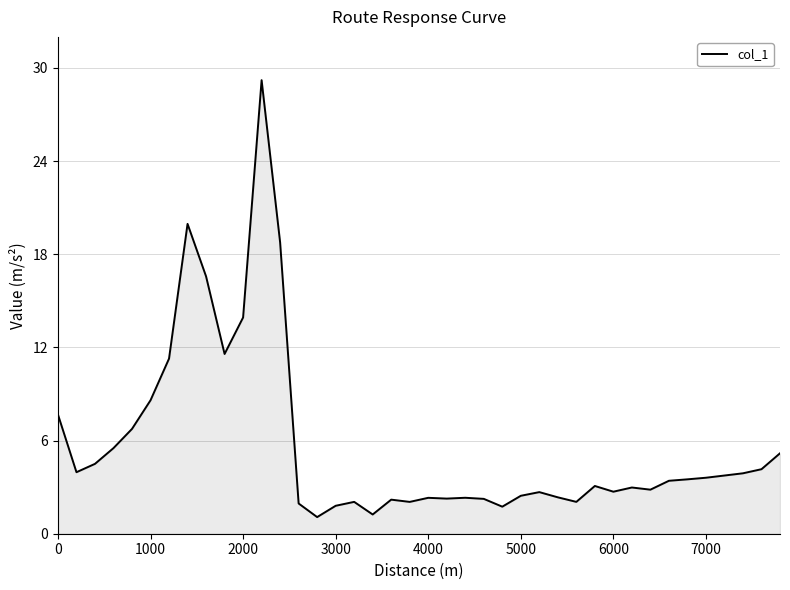

What is the greatest value displayed?

29.2